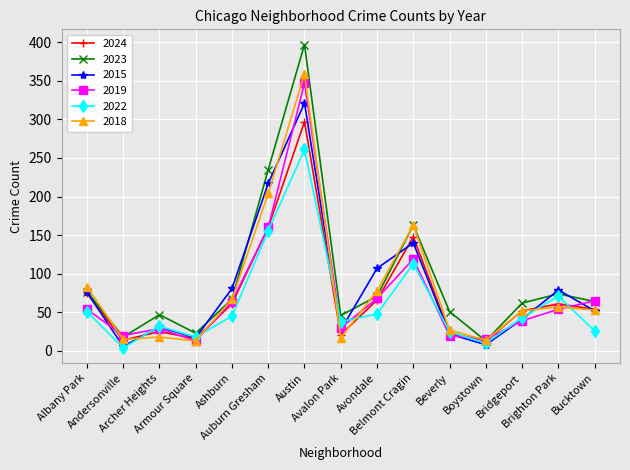

How many lines are shown in the chart?

6